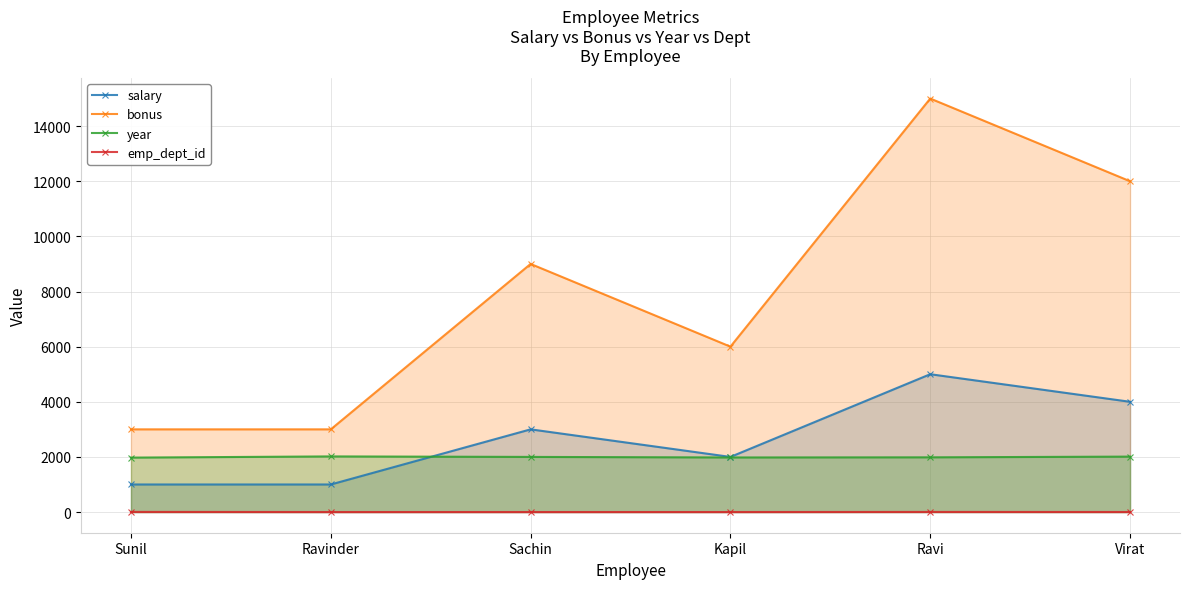

Read the salary value at Kapil, to the nearest 50.

2000